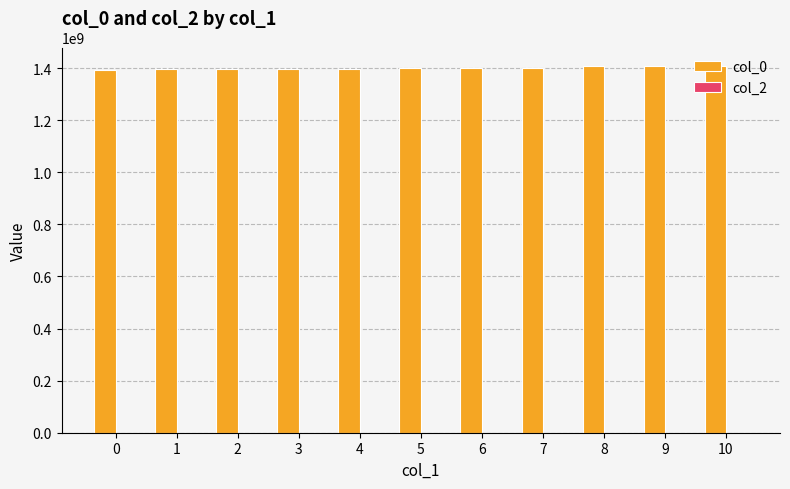

What is the sum of all values?

15405305733.8